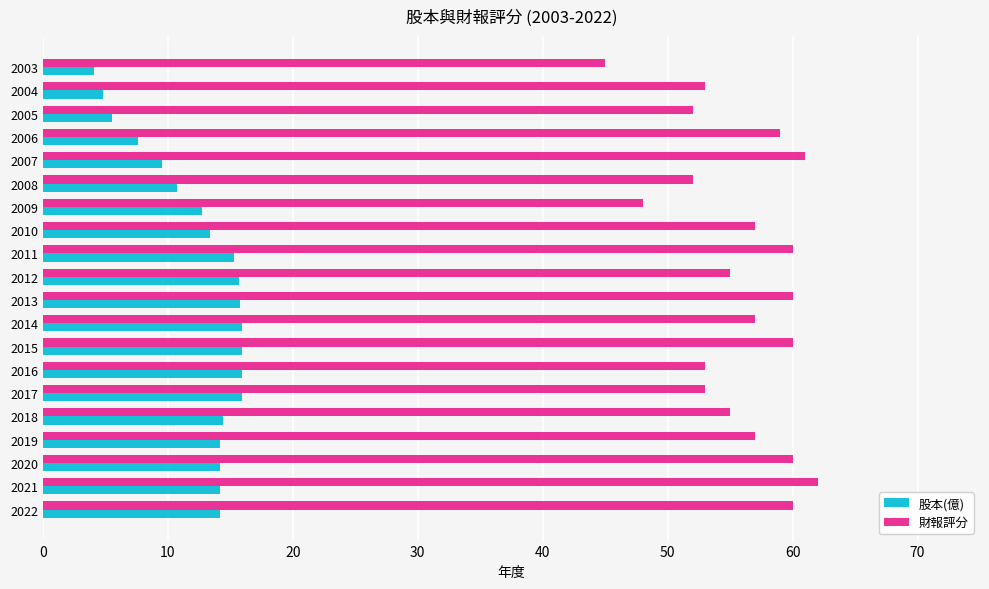

The 股本(億) series shows 4.1 at 2003. True or false?

True